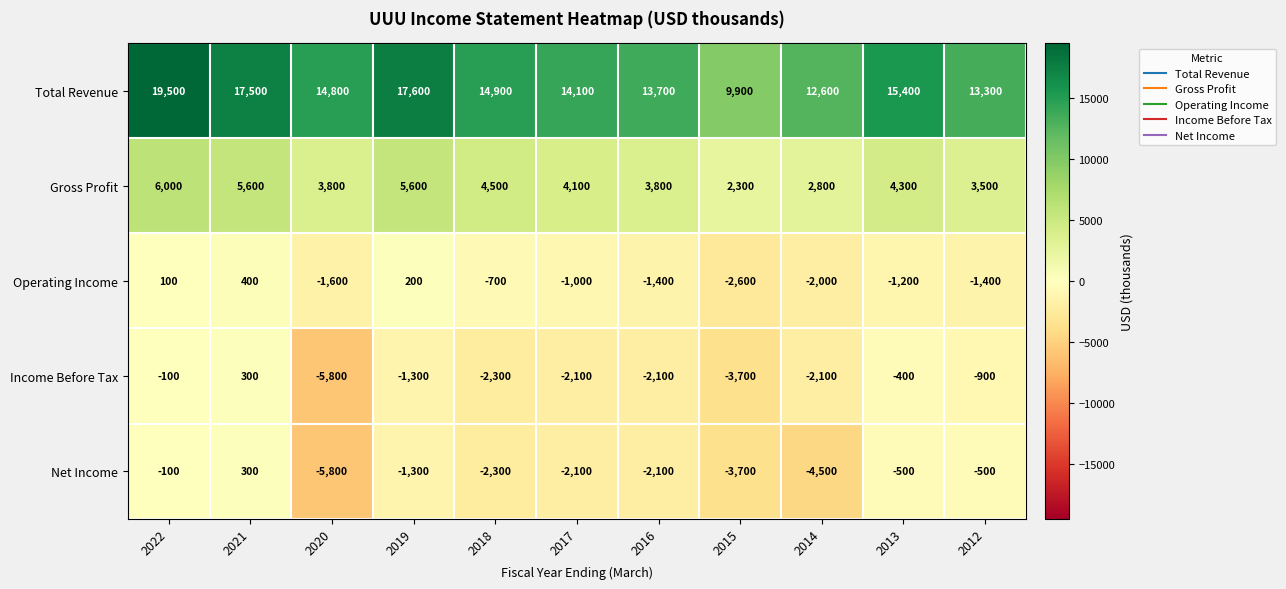

What is the sum of the Gross Profit values at 2018 and 2021?

10100